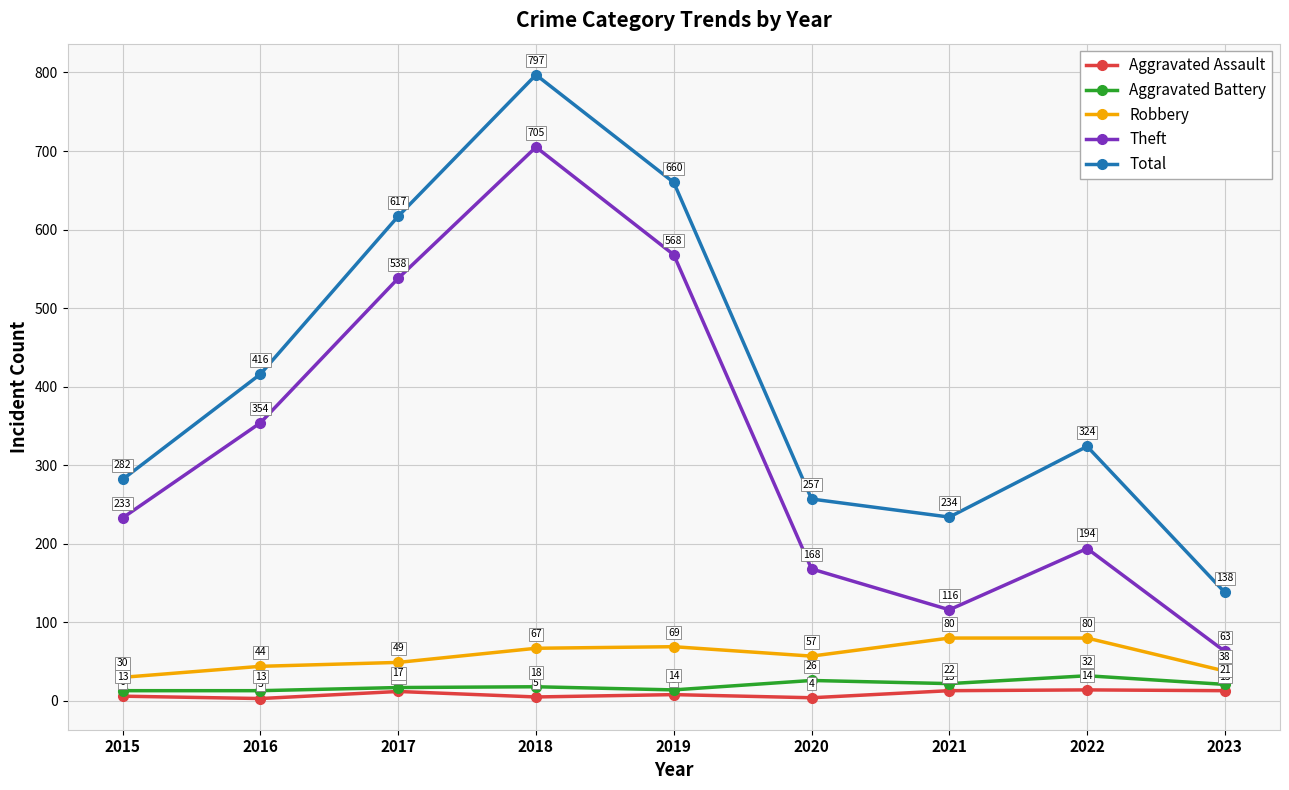

Which series has the largest total across all categories?

Total